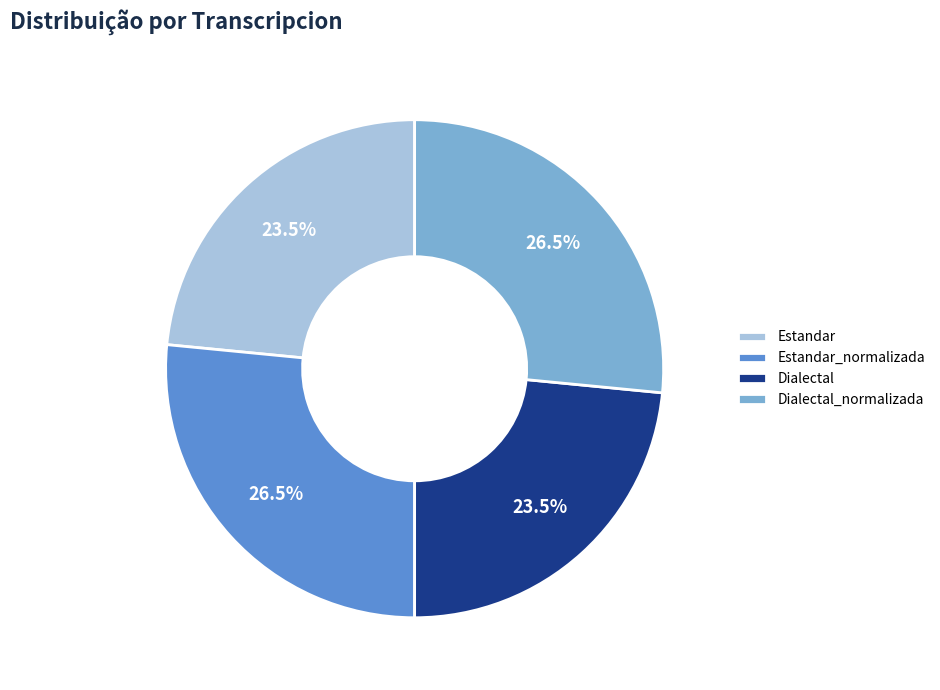

How many slices are in this pie chart?

4